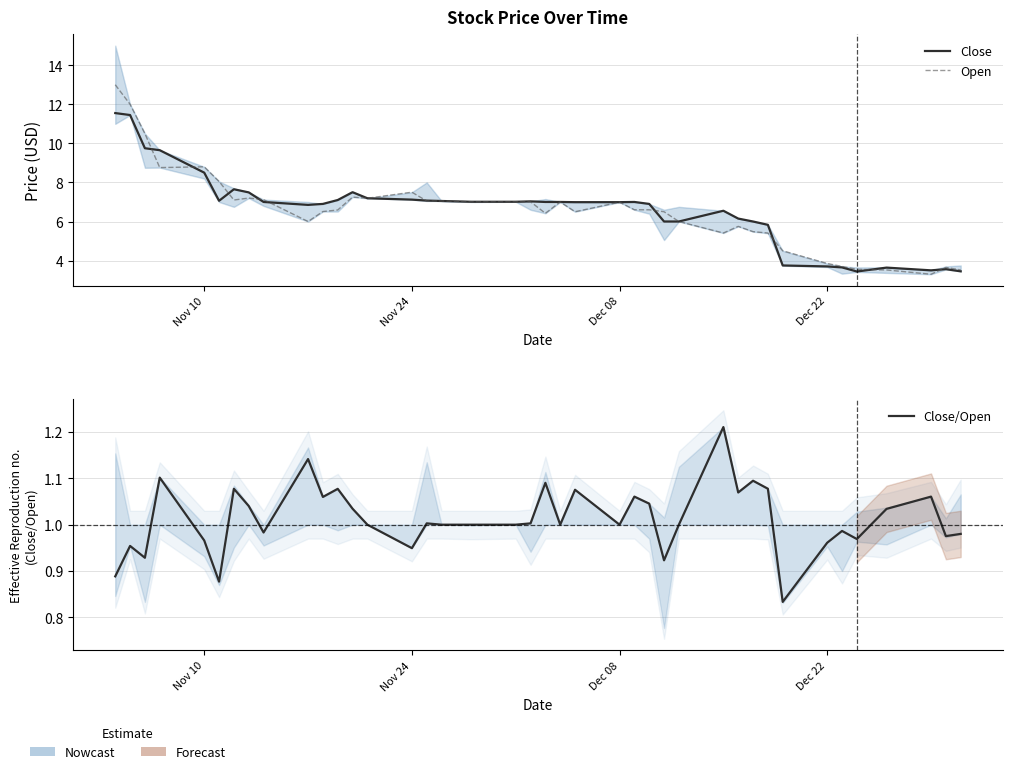

True or false: Close/Open has a value of 0.5 at 8.

False